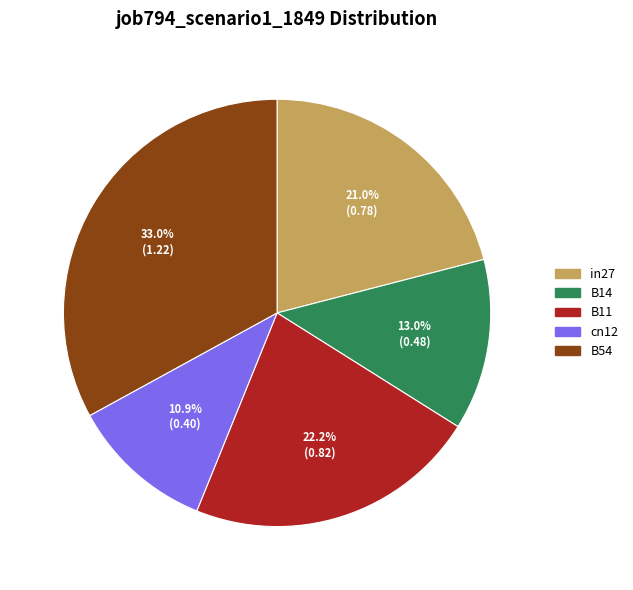

What is the smallest slice in the pie chart?

cn12